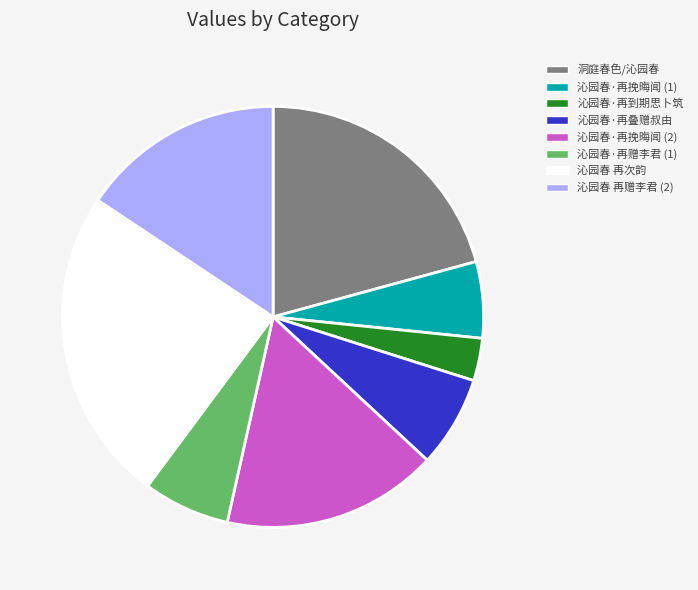

What is the smallest slice in the pie chart?

沁园春·再到期思卜筑